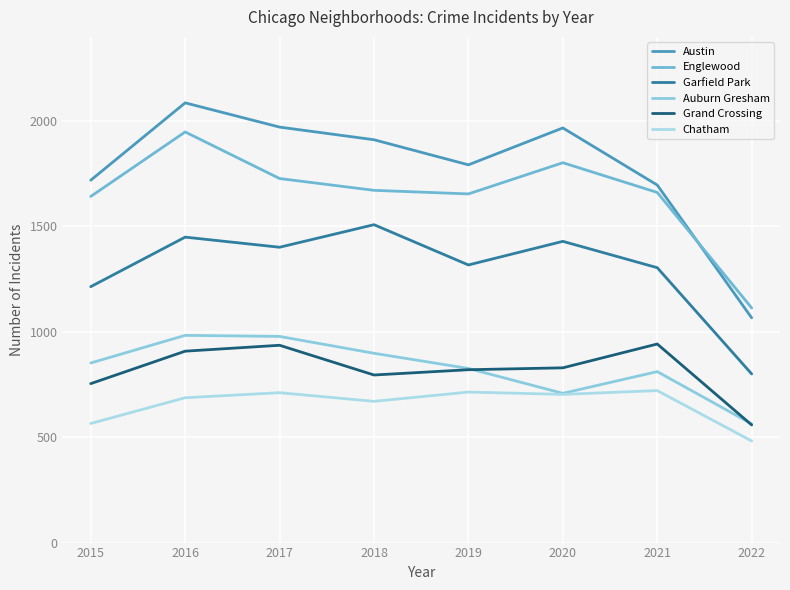

What is the value of the Auburn Gresham point at the 7th from the left?

811